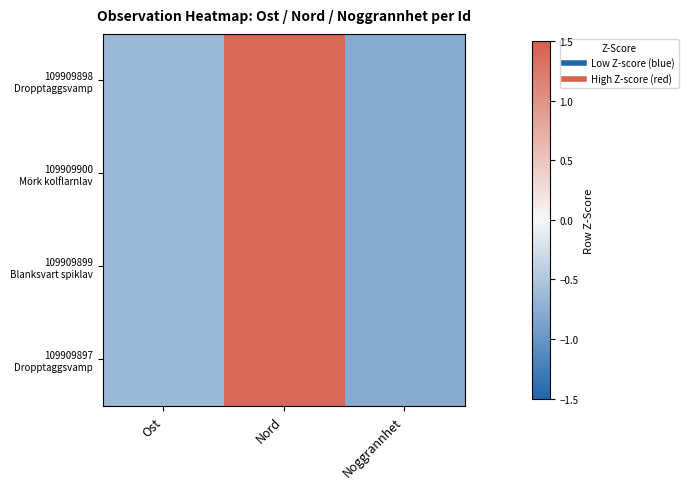

Count the number of data series in this chart.

4